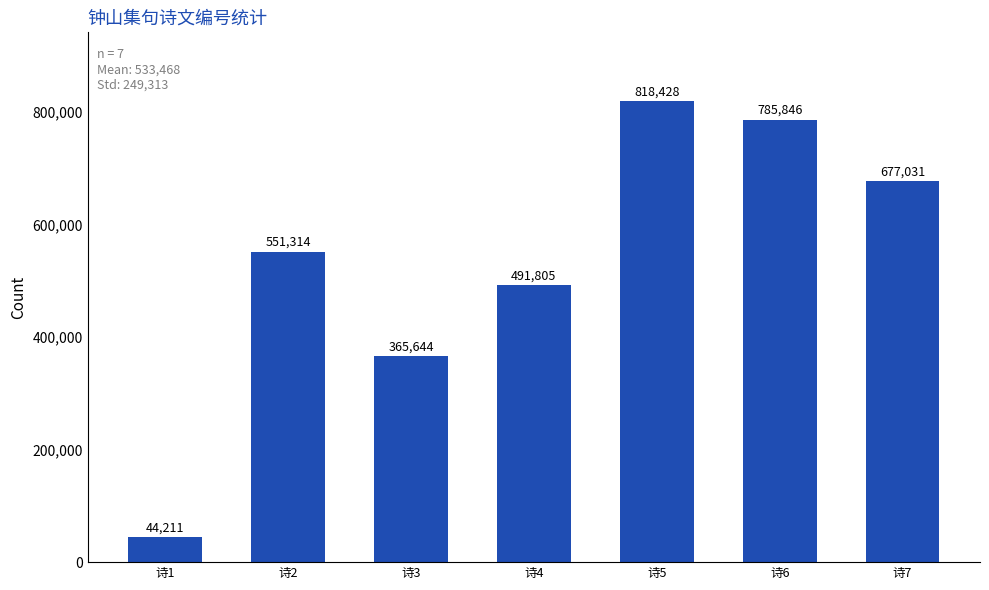

What is the maximum value shown in the chart?

818428